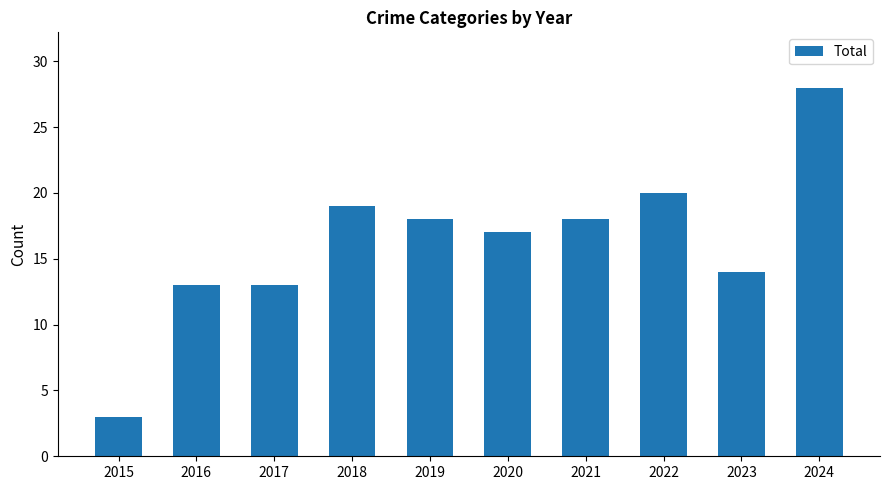

What is the value of the 4th bar from the left?

19